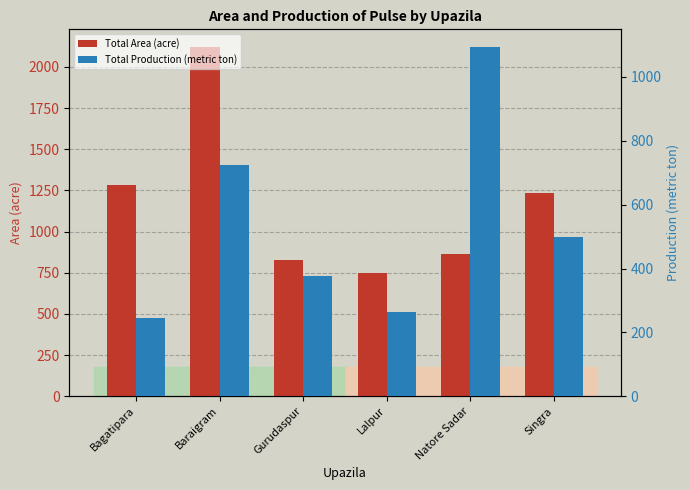

What is the approximate value of Total Production (metric ton) at Gurudaspur?

376.0